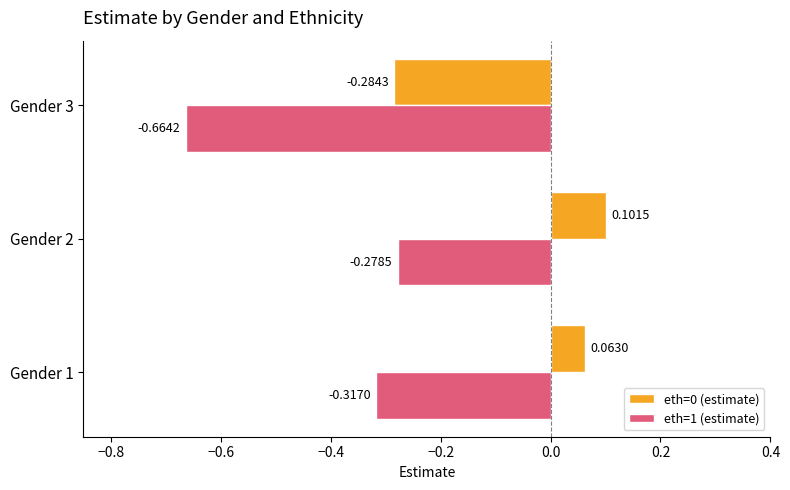

List the series in order of their peak value, highest first.

eth=0 (estimate), eth=1 (estimate)